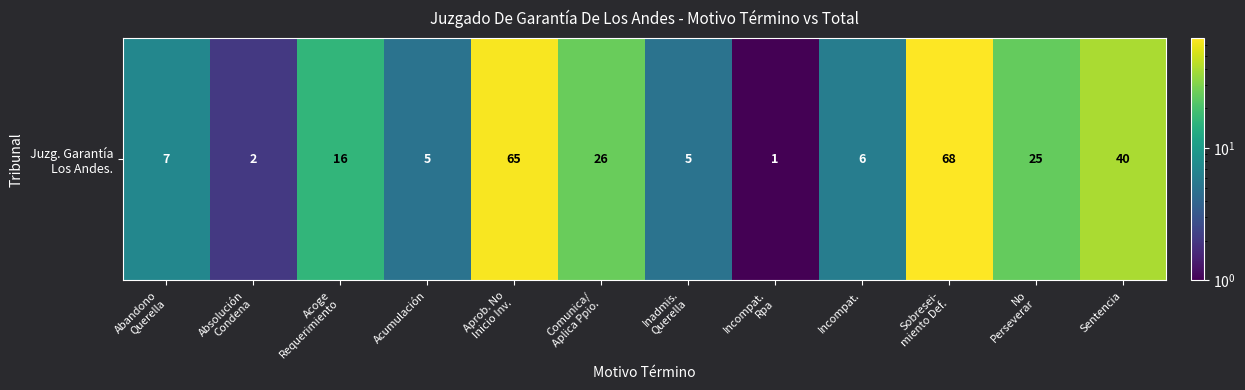

What is the approximate value at Incompat., to the nearest 10?

10